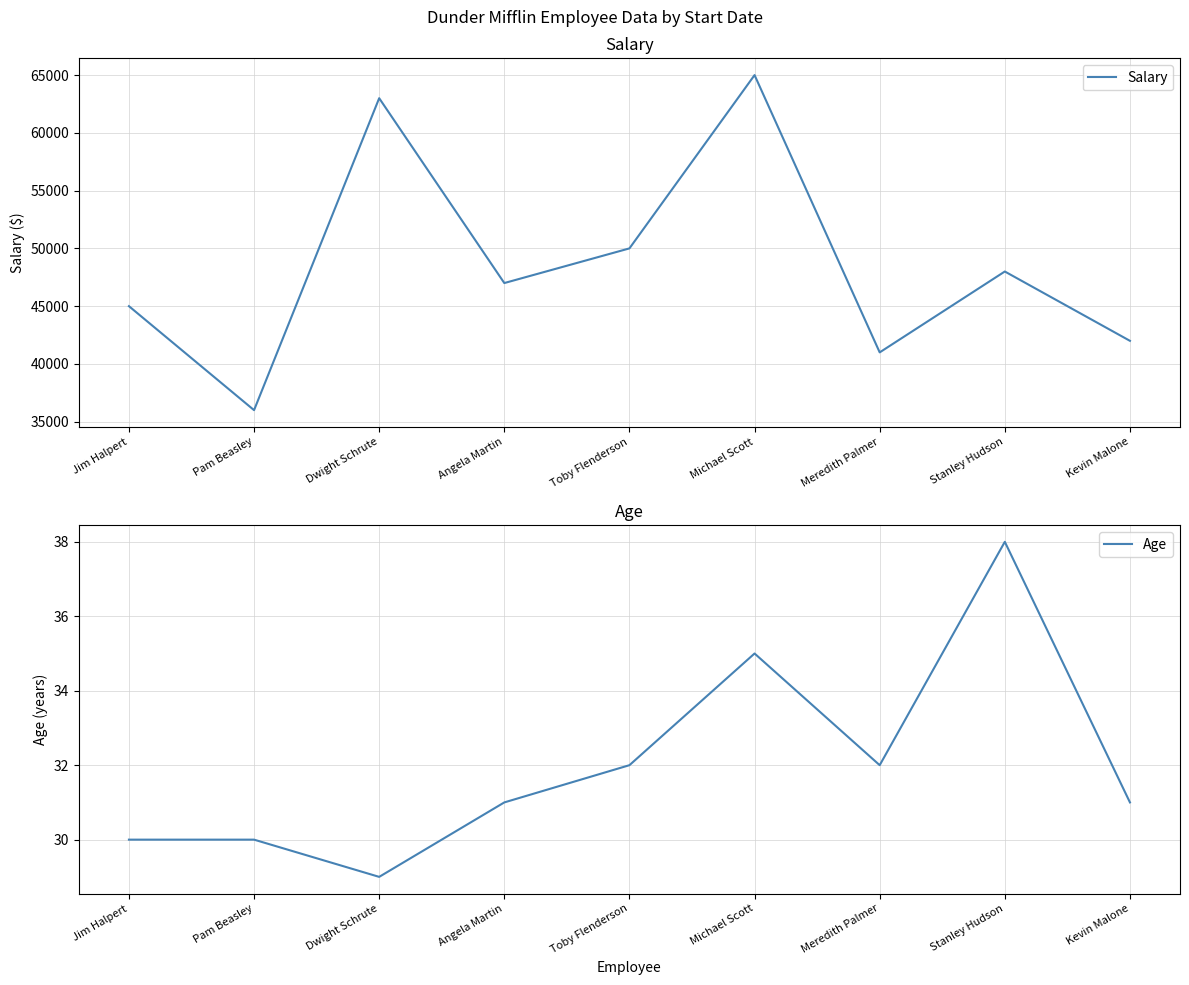

At which label is Salary closest to 50500?

Toby Flenderson